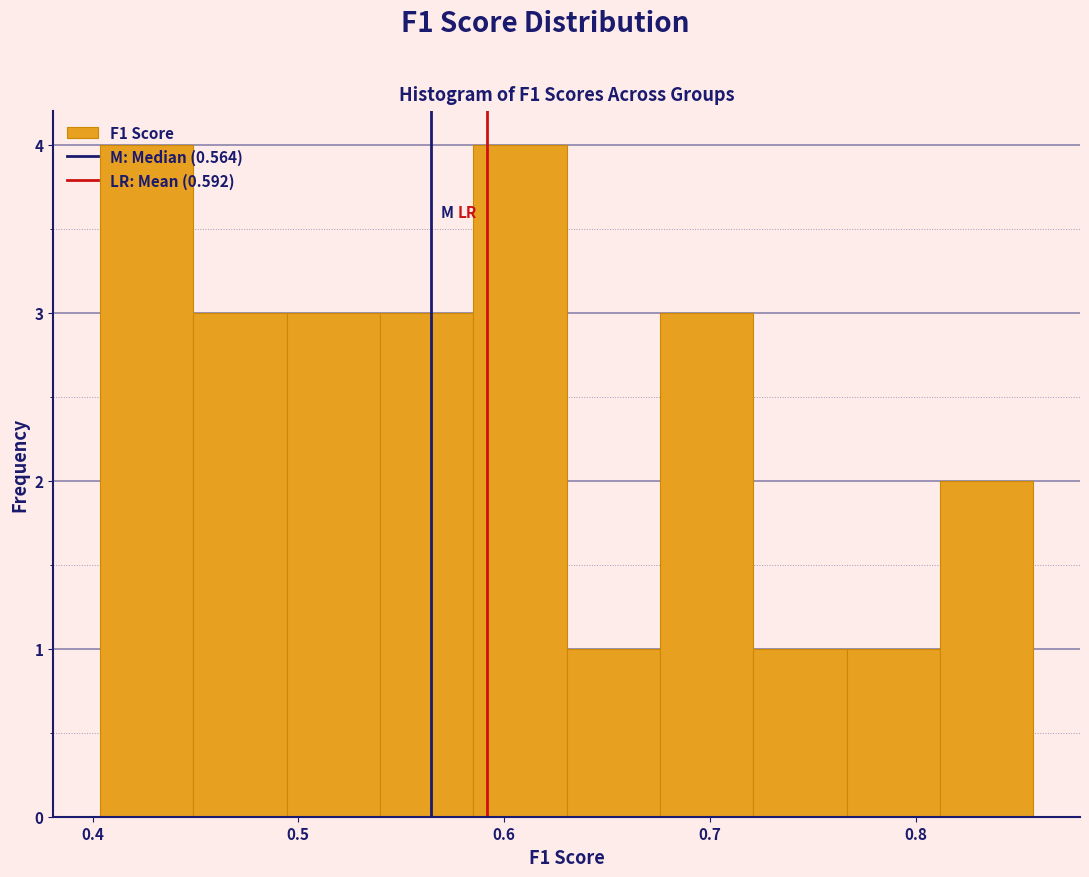

Reading left to right, list every bar in this chart as the range it spans on the x-axis followed by its height. Neither the bar edges nor the heights are printed on the chart, so give them approximately, as read against the axes.

0.40 to 0.45: 4
0.45 to 0.49: 3
0.49 to 0.54: 3
0.54 to 0.59: 3
0.59 to 0.63: 4
0.63 to 0.68: 1
0.68 to 0.72: 3
0.72 to 0.77: 1
0.77 to 0.81: 1
0.81 to 0.86: 2